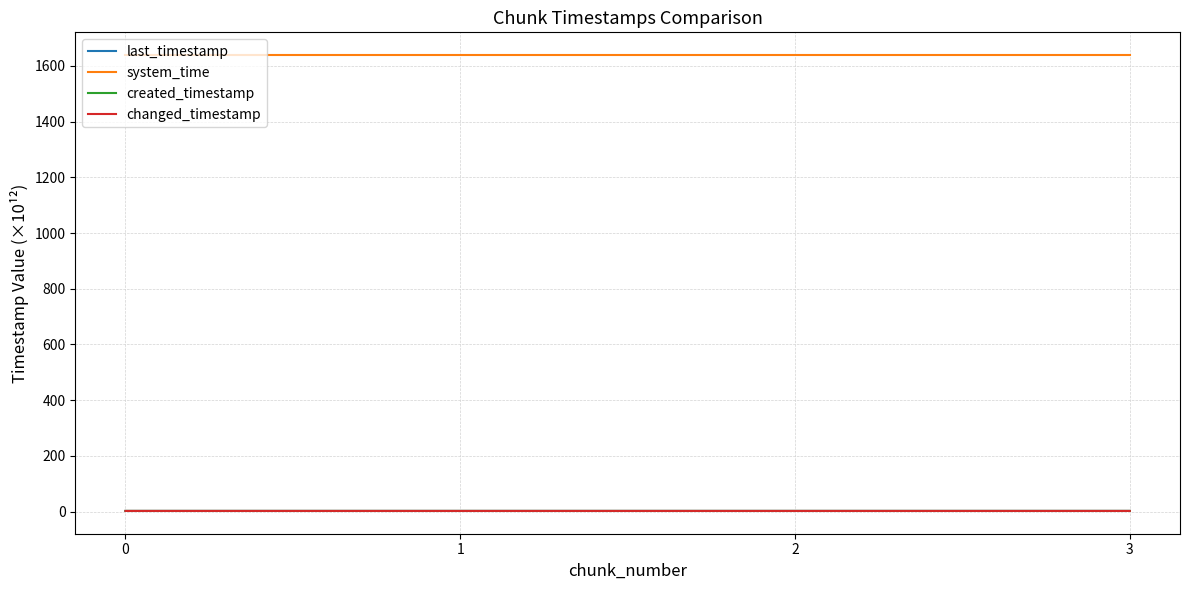

True or false: changed_timestamp has a value of 2.6 at 3.

True